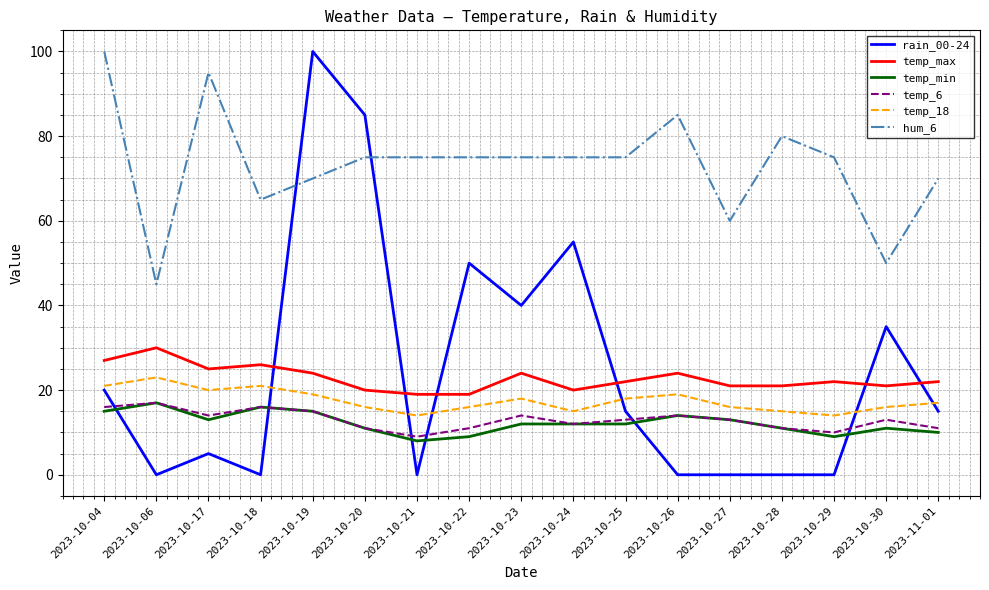

True or false: temp_6 has a value of 3 at 2023-10-27.

False